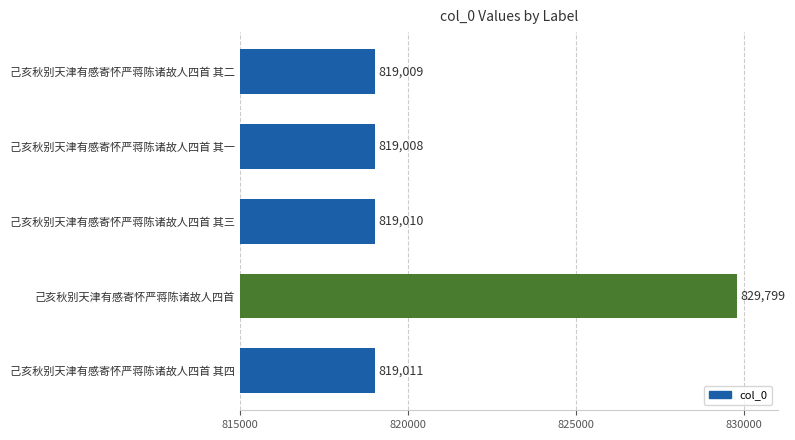

Reading bottom to top, what are all the values shown in this chart?

己亥秋别天津有感寄怀严蒋陈诸故人四首 其四=819011	己亥秋别天津有感寄怀严蒋陈诸故人四首=829799	己亥秋别天津有感寄怀严蒋陈诸故人四首 其三=819010	己亥秋别天津有感寄怀严蒋陈诸故人四首 其一=819008	己亥秋别天津有感寄怀严蒋陈诸故人四首 其二=819009